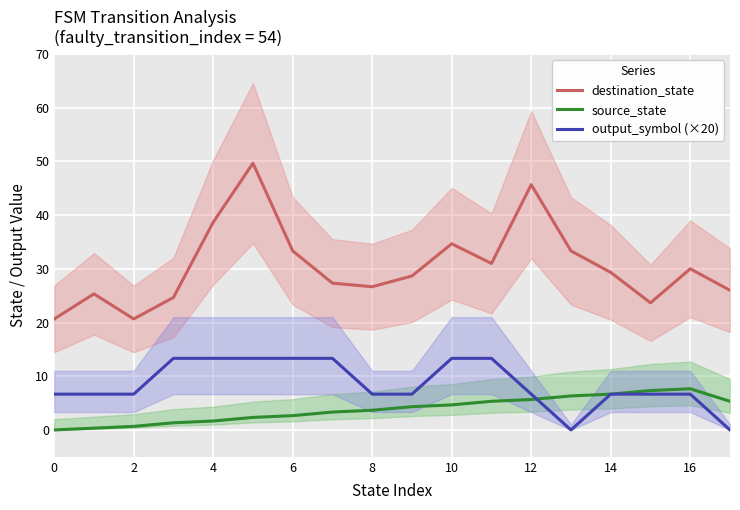

True or false: output_symbol (×20) has a value of 1.5 at 16.

False